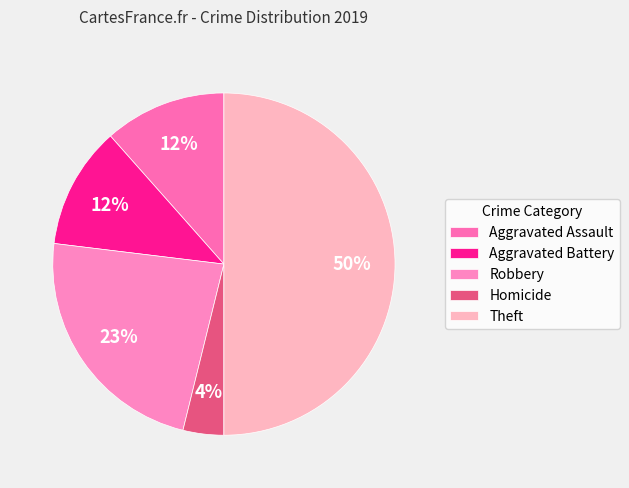

To the nearest percent, what is the average slice percentage?

20%